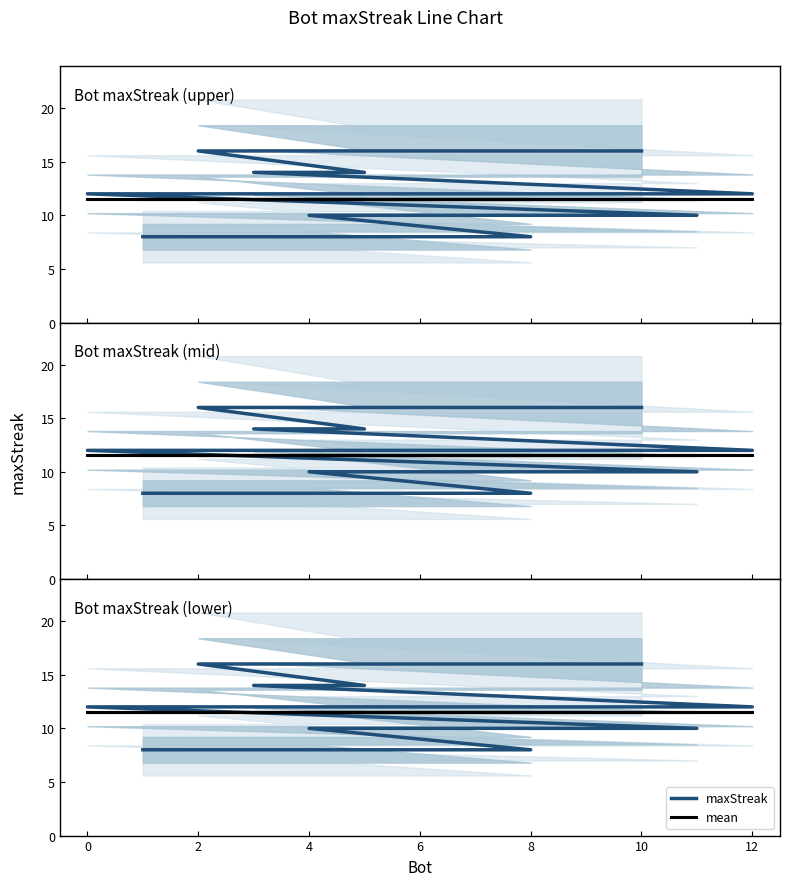

What is the difference between the highest and lowest values at 2?

2.5